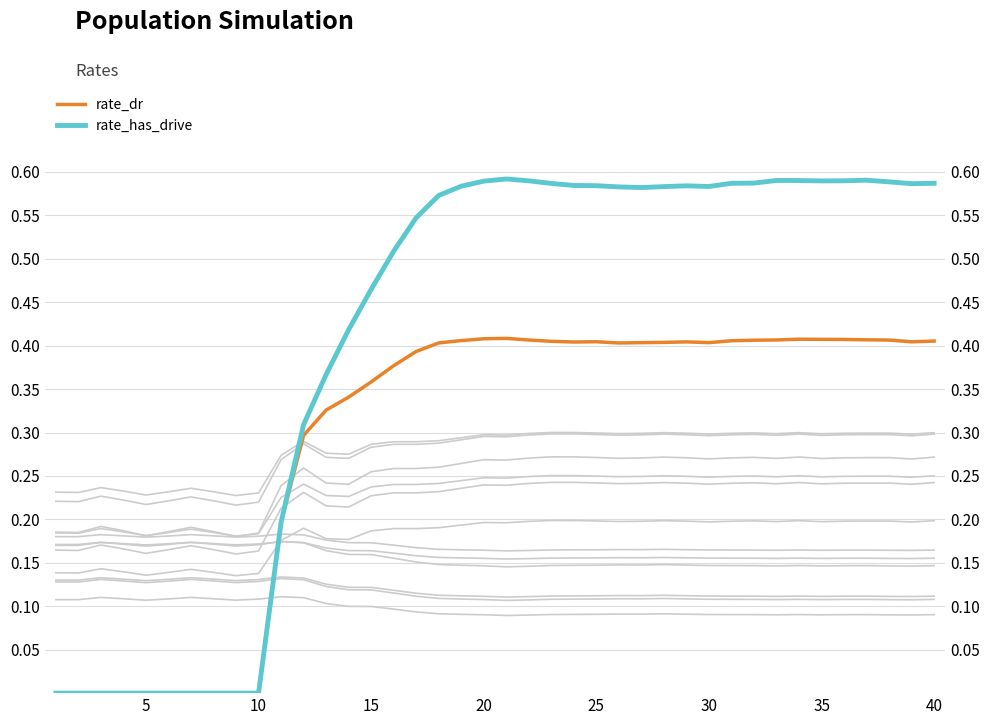

True or false: rate_has_drive and rate_dr intersect in this chart.

False